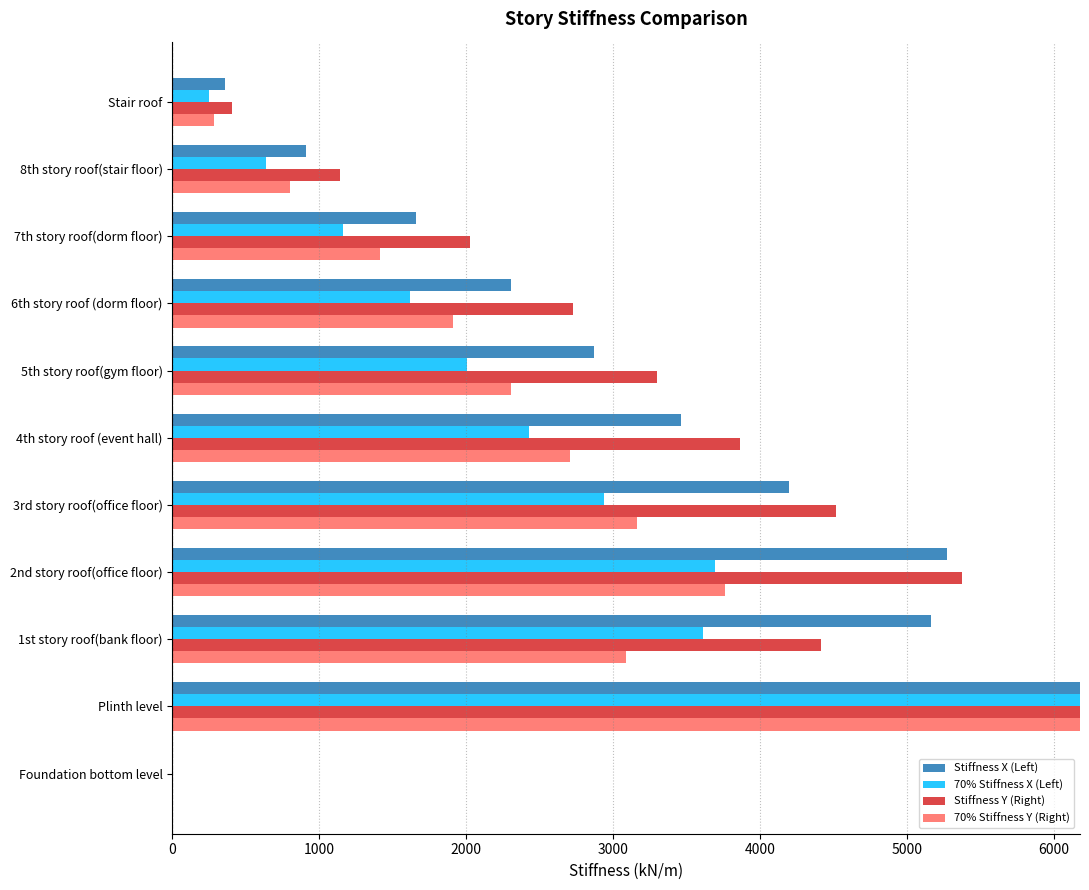

List the series in order of their overall mean, highest first.

Stiffness X (Left), Stiffness Y (Right), 70% Stiffness X (Left), 70% Stiffness Y (Right)